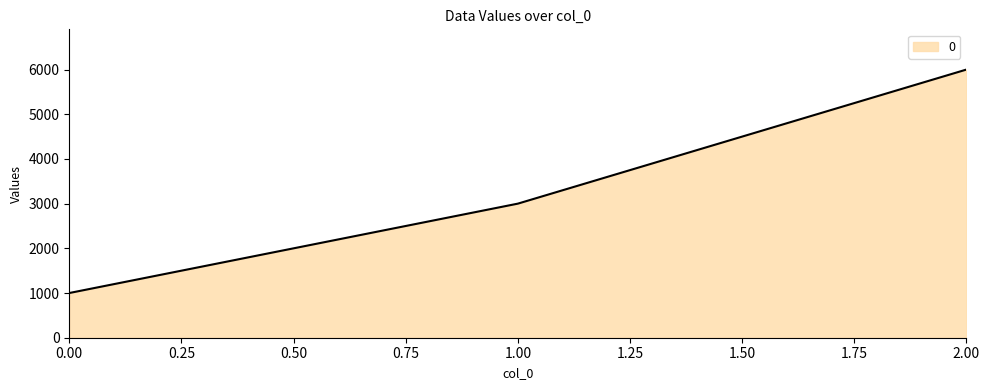

The value at 2.00 is 3792. True or false?

False